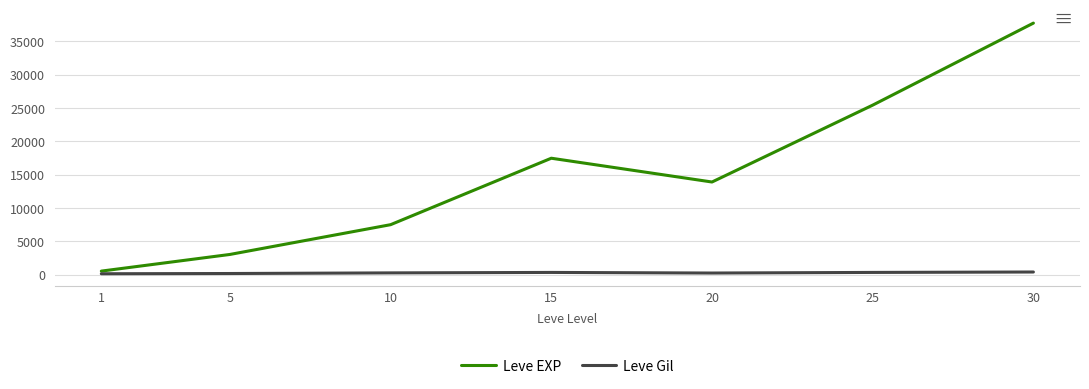

Does the chart have visible grid lines?

Yes